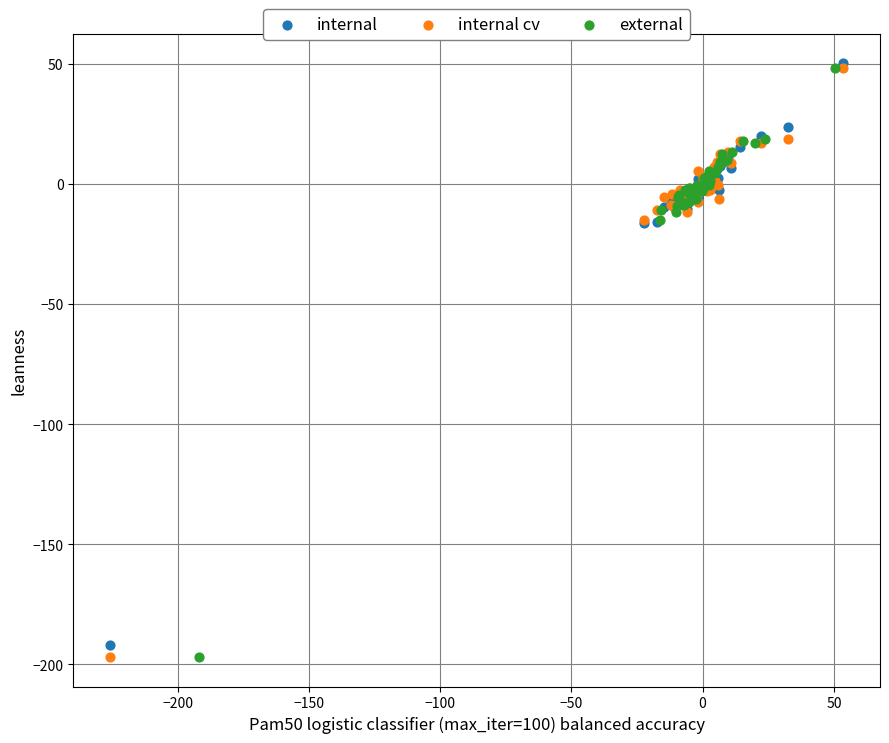

What are all the series names shown in the legend?

internal, internal cv, external